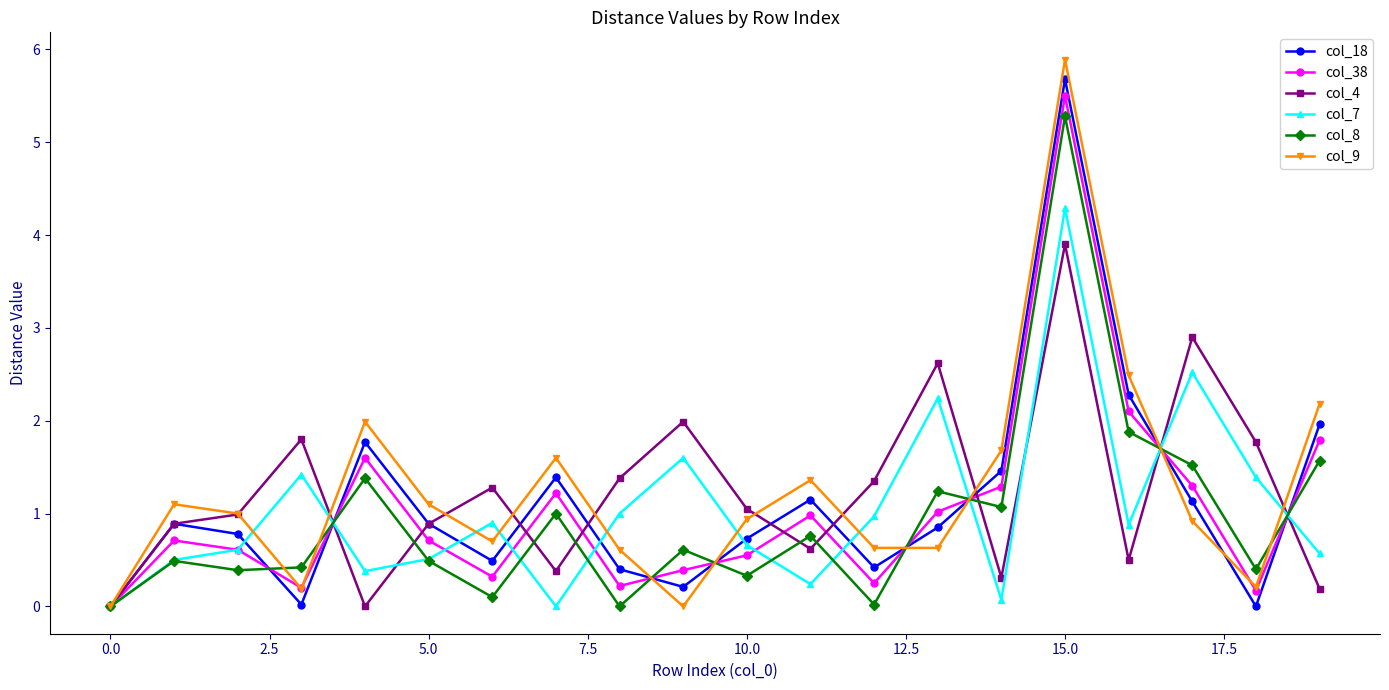

What is the highest value of the col_8 series?

5.3